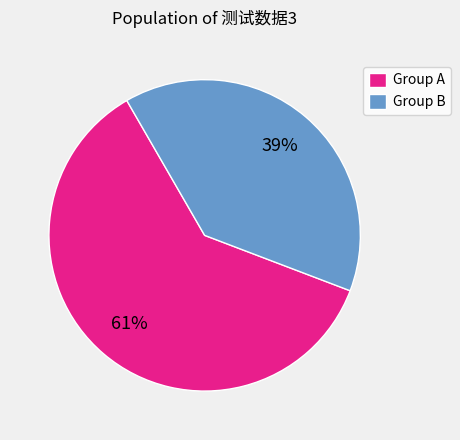

Rank the categories by value from lowest to highest.

Group B, Group A